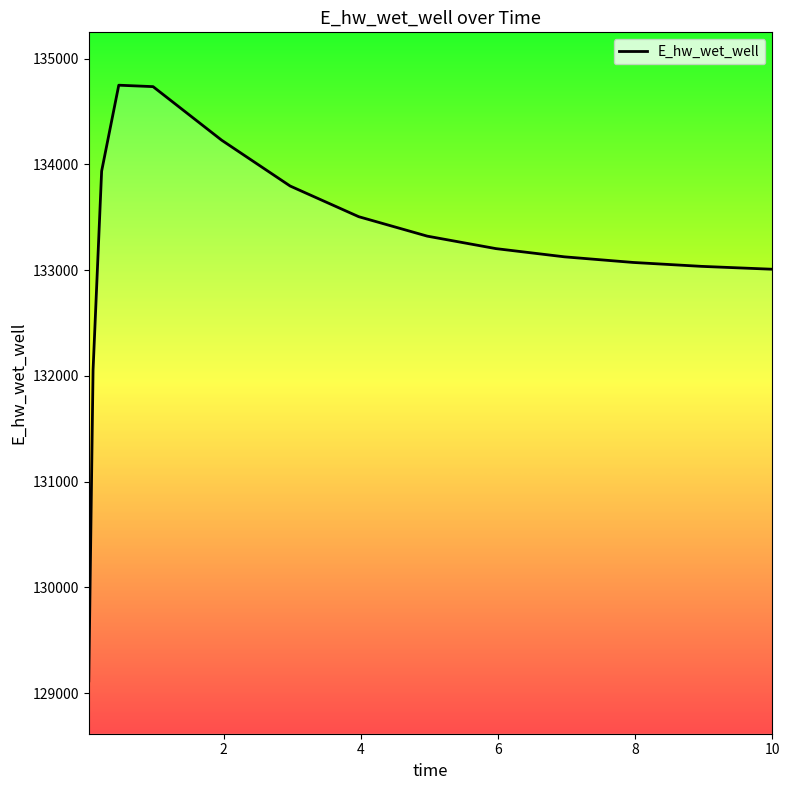

What is the difference between the maximum and minimum values?

5633.2